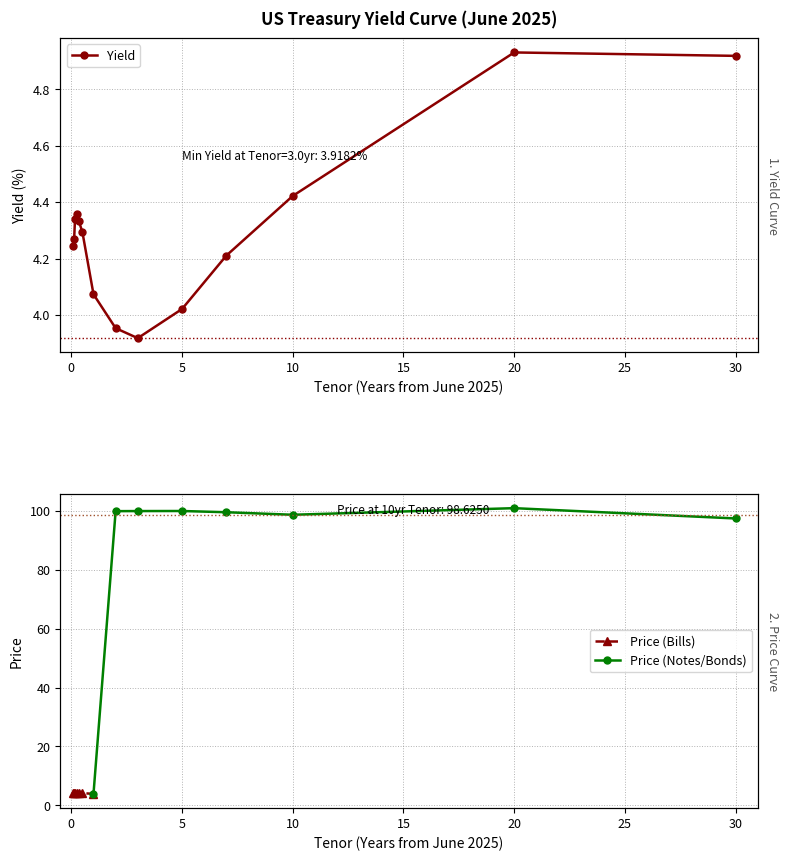

The value at 0.125 is 2.1. True or false?

False